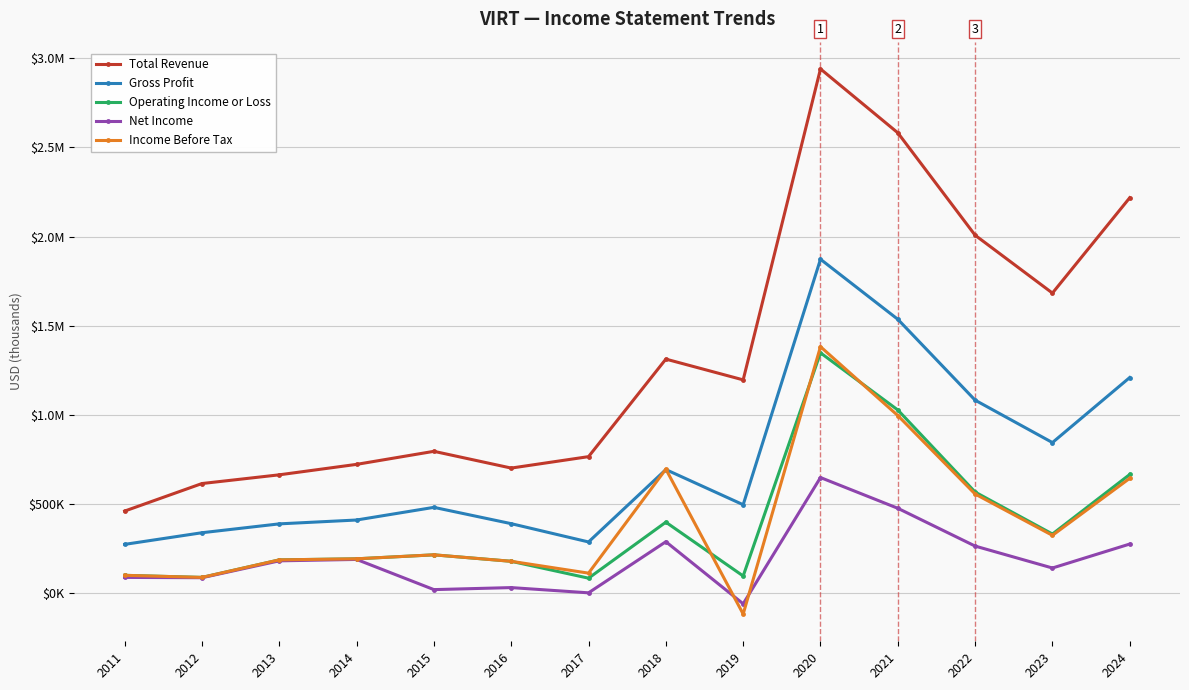

What are all the series names shown in the legend?

Total Revenue, Gross Profit, Operating Income or Loss, Net Income, Income Before Tax